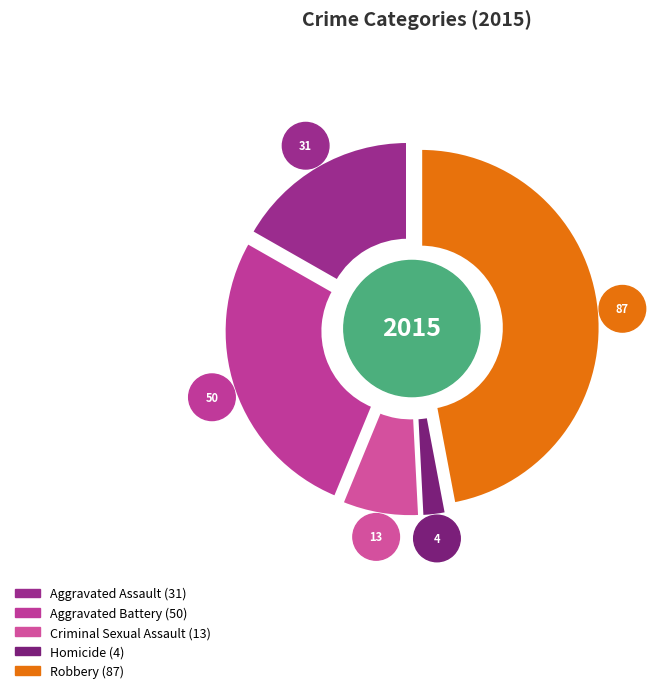

Do Homicide and Criminal Sexual Assault together represent more than half of the pie?

No